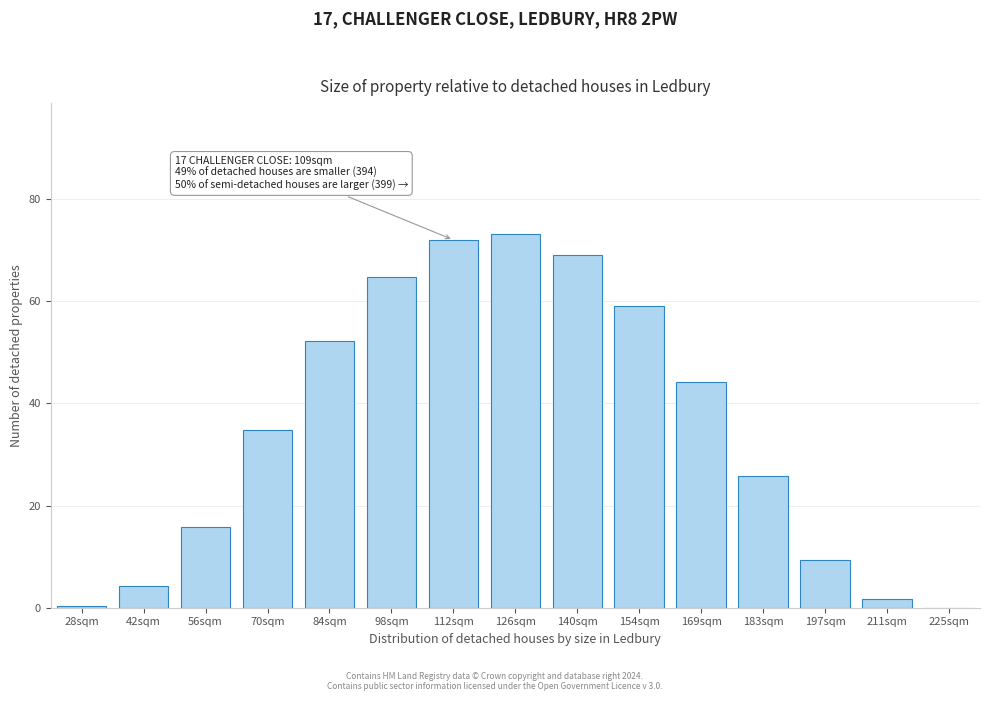

Is it true that the value at 56sqm is 15.8?

True